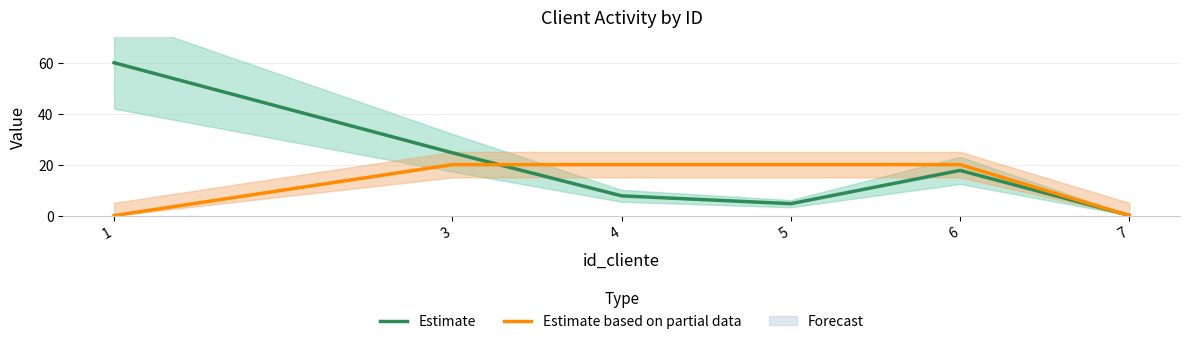

Where do Estimate and Estimate based on partial data first cross each other?

3 and 4